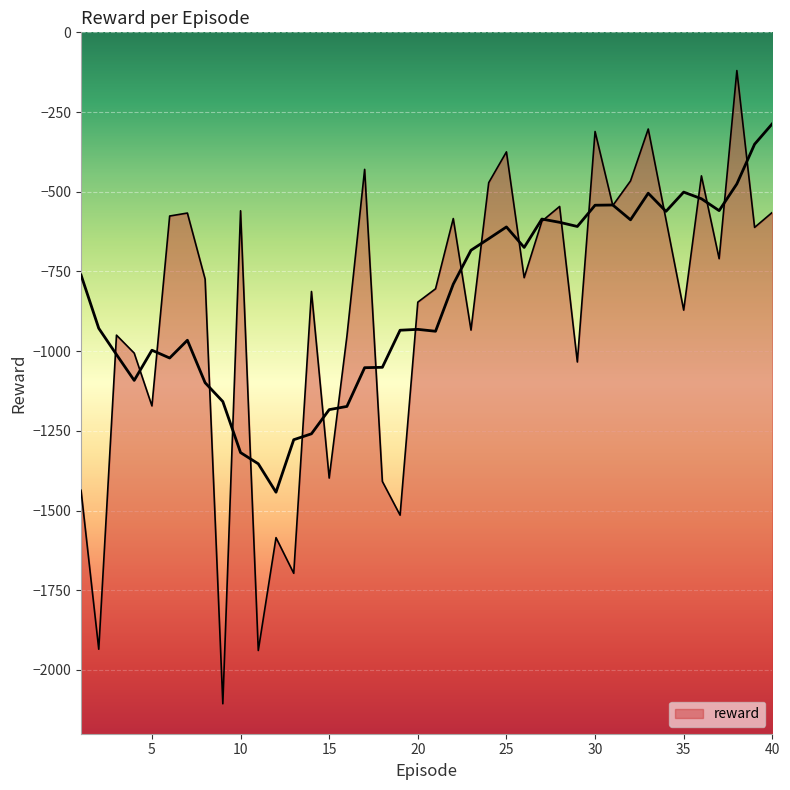

What value does the data have at 19?

-1514.4